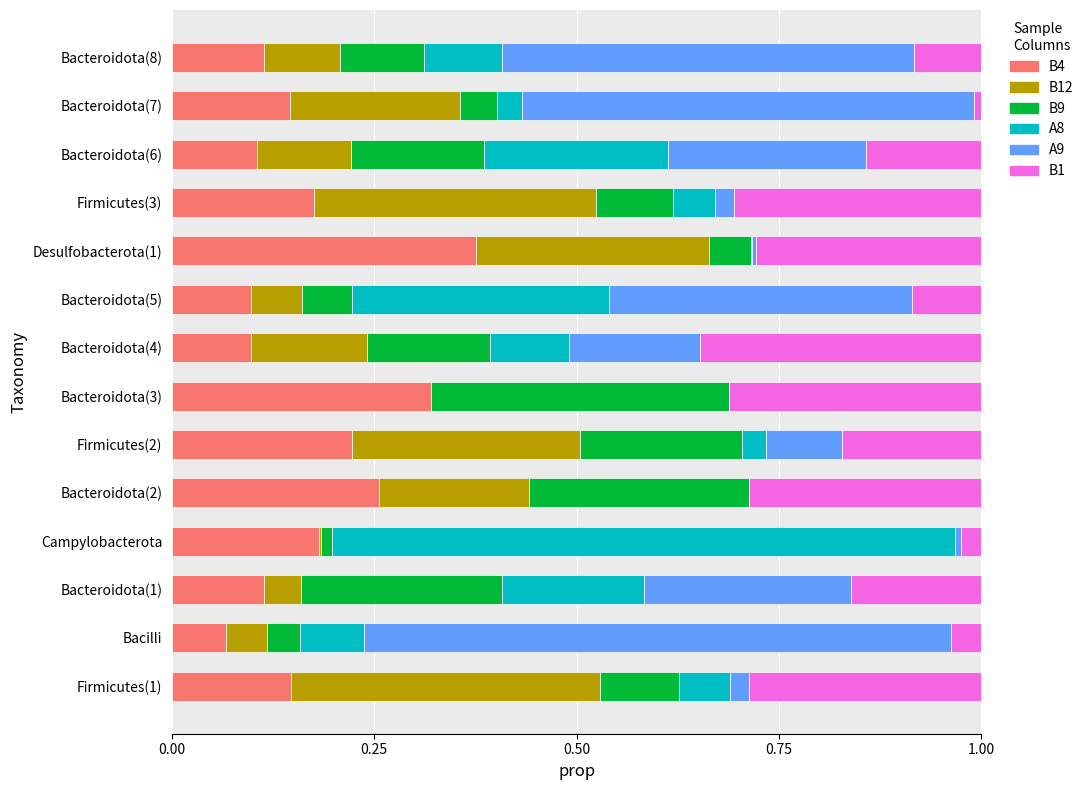

What is the sum of all B4 values?

2.4